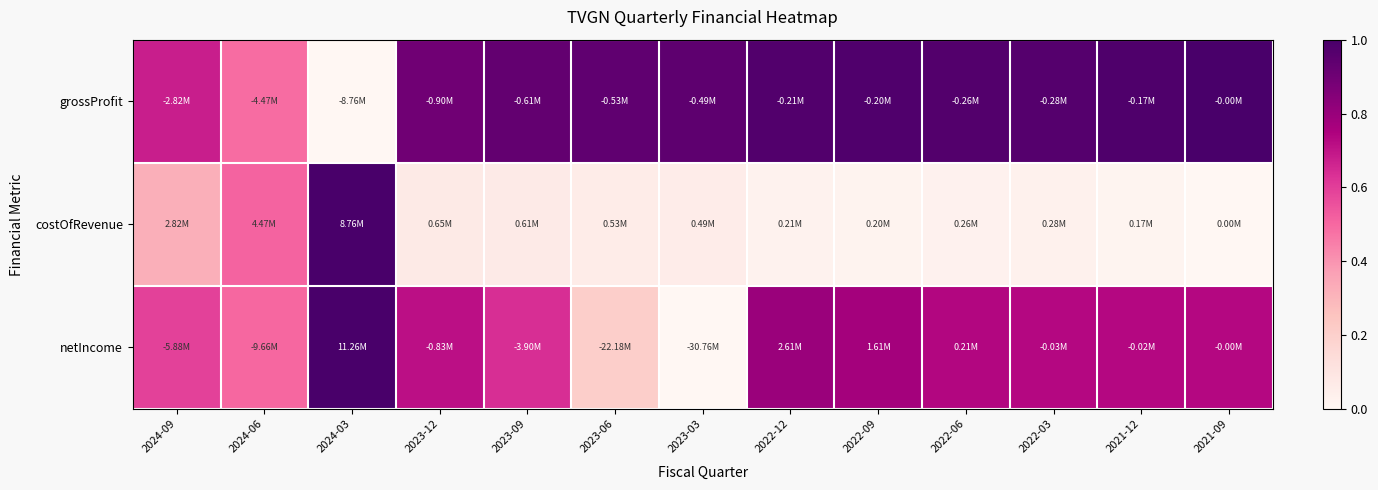

Reading left to right, list all the values displayed in this chart.

grossProfit: 2024-09=0.7	2024-06=0.5	2024-03=0.0	2023-12=0.9	2023-09=0.9	2023-06=0.9	2023-03=0.9	2022-12=1.0	2022-09=1.0	2022-06=1.0	2022-03=1.0	2021-12=1.0	2021-09=1.0
costOfRevenue: 2024-09=0.3	2024-06=0.5	2024-03=1.0	2023-12=0.1	2023-09=0.1	2023-06=0.1	2023-03=0.1	2022-12=0.0	2022-09=0.0	2022-06=0.0	2022-03=0.0	2021-12=0.0	2021-09=0.0
netIncome: 2024-09=0.6	2024-06=0.5	2024-03=1.0	2023-12=0.7	2023-09=0.6	2023-06=0.2	2023-03=0.0	2022-12=0.8	2022-09=0.8	2022-06=0.7	2022-03=0.7	2021-12=0.7	2021-09=0.7